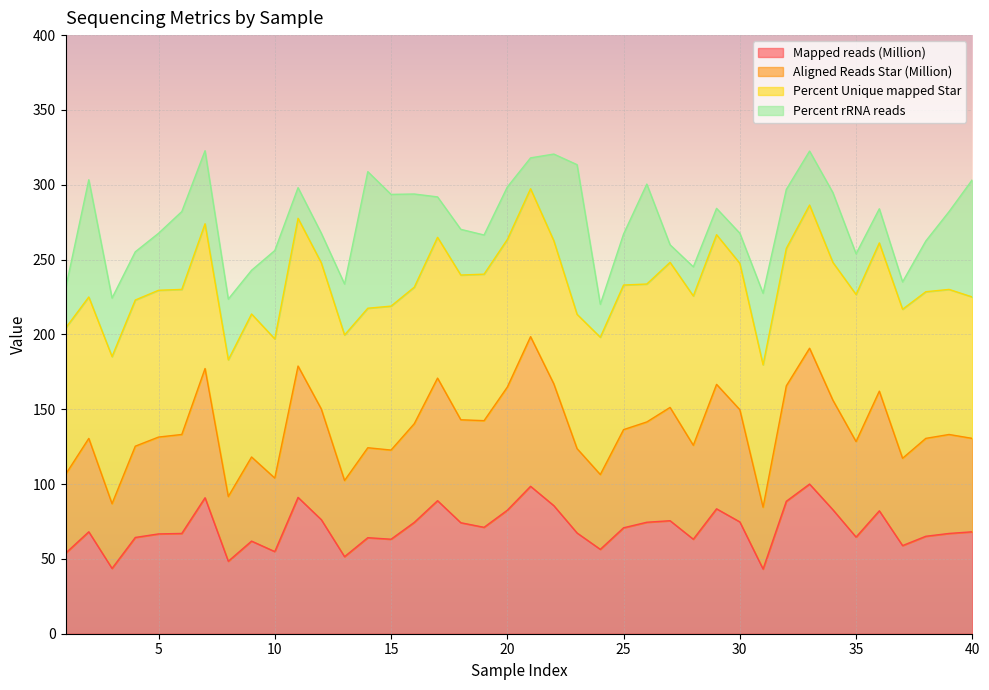

At which category does Aligned Reads Star (Million) reach its first local peak?

2